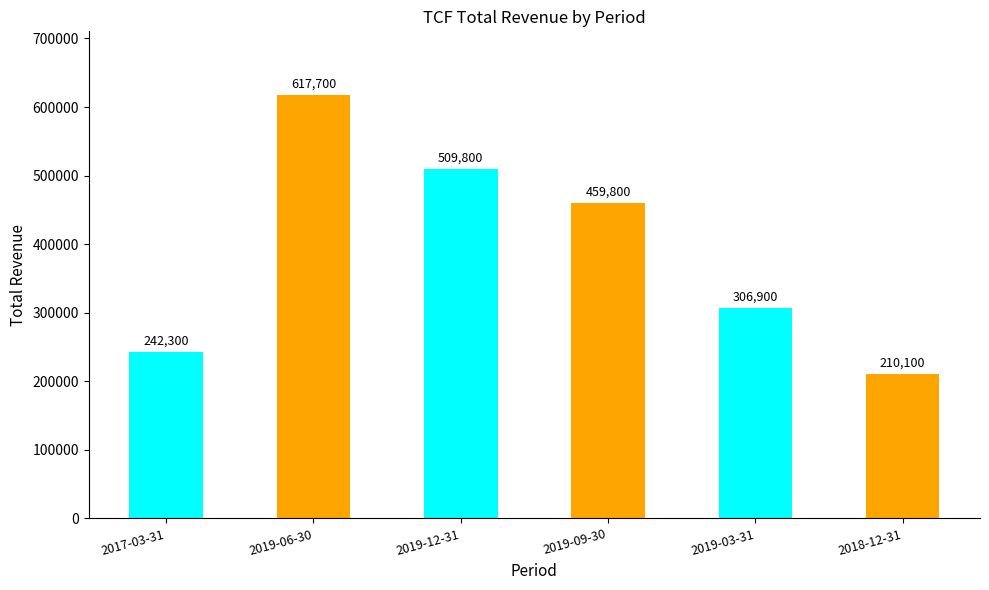

The chart shows a value of 342642 at 2018-12-31. True or false?

False